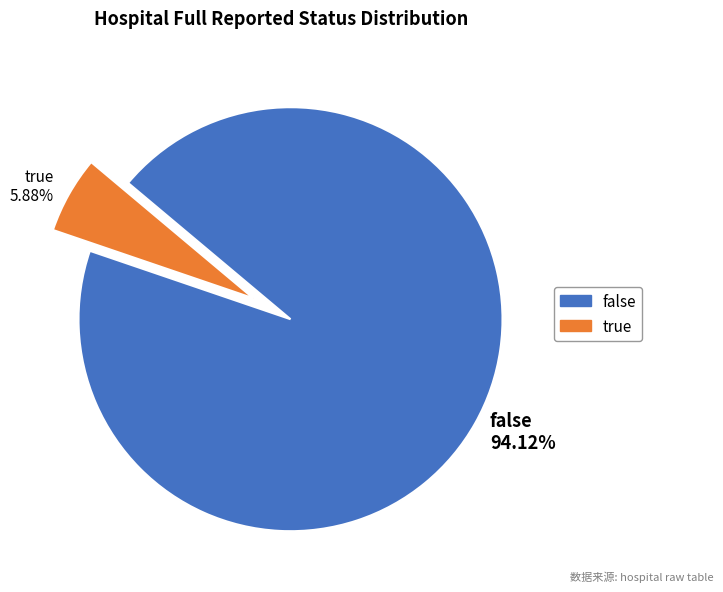

What is the total percentage of false and true?

100.0%